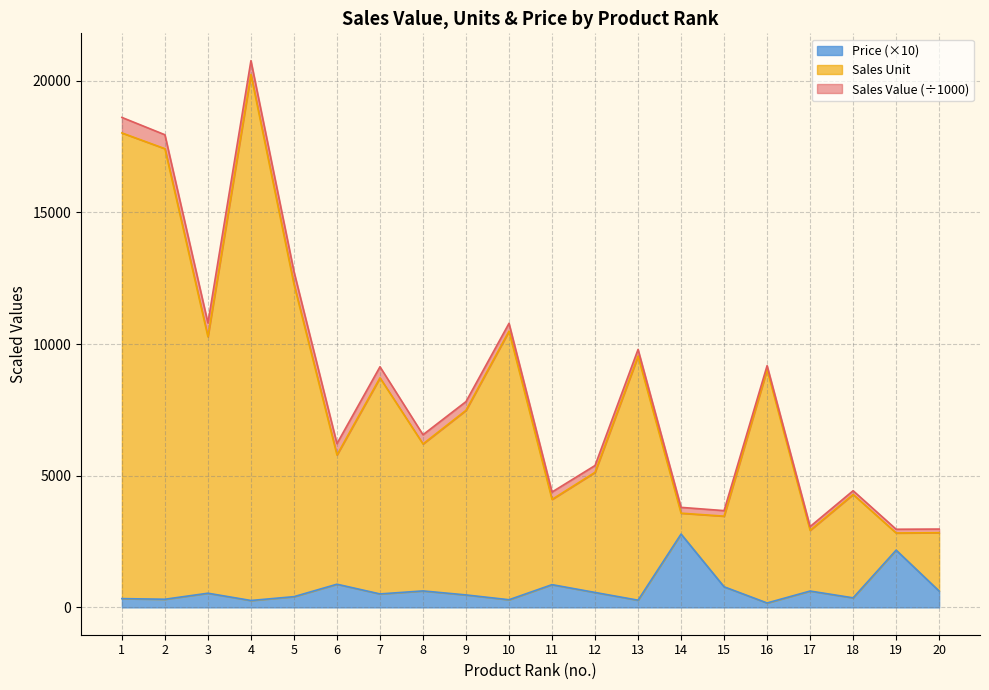

What is the total value across all series at 3?

10802.9